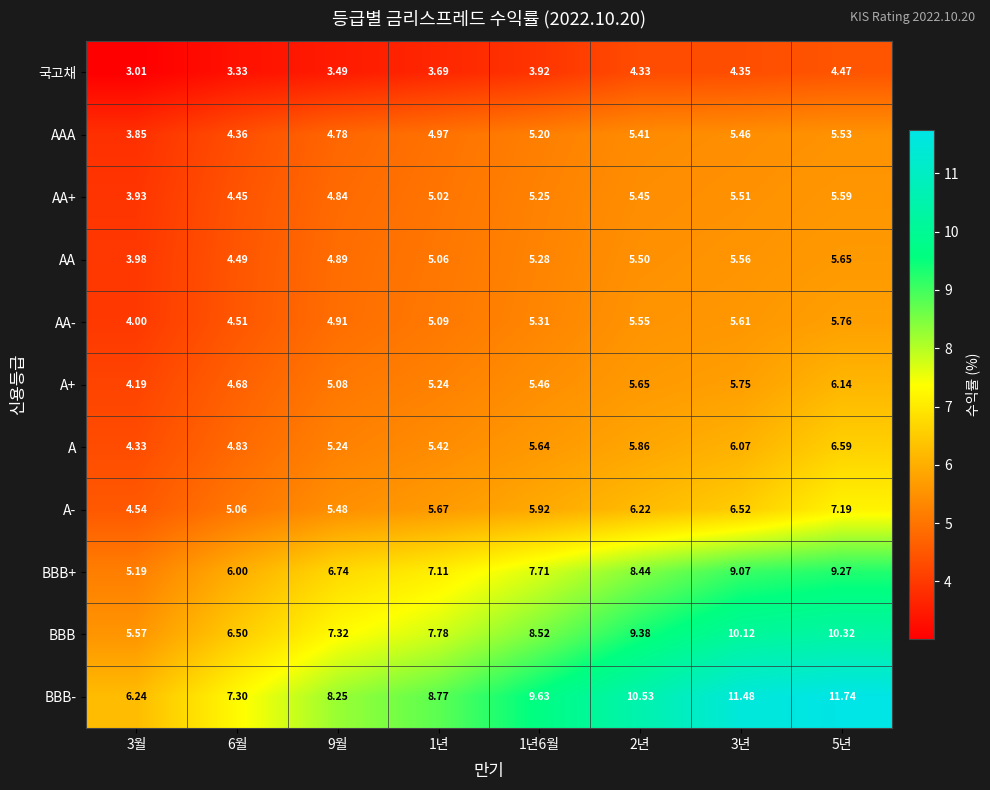

Between 6월 and 3년, which series saw the biggest shift?

BBB-